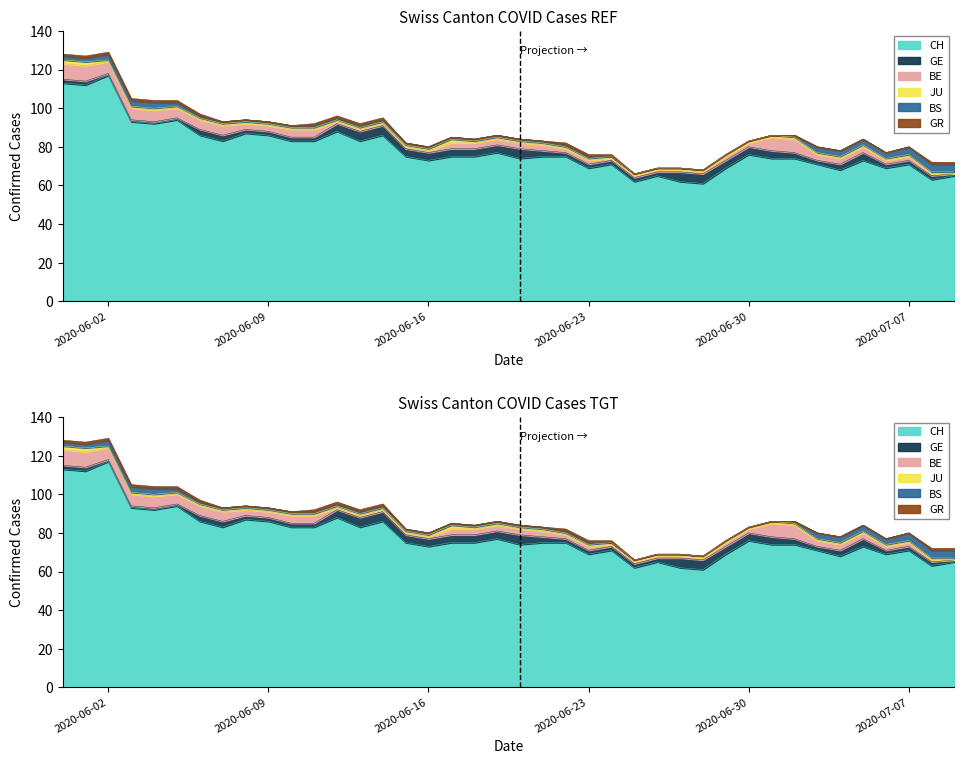

Reading left to right, transcribe all the data shown in this chart.

CH: 0=113	1=112	2=117	3=93	4=92	5=94	6=86	7=83	8=87	9=86	10=83	11=83	12=88	13=83	14=86	15=75	16=73	17=75	18=75	19=77	20=74	21=75	22=75	23=69	24=71	25=62	26=65	27=62	28=61	29=69	30=76	31=74	32=74	33=71	34=68	35=73	36=69	37=71	38=63	39=65
GE: 0=2	1=2	2=1	3=1	4=1	5=1	6=3	7=3	8=2	9=2	10=2	11=2	12=4	13=5	14=5	15=4	16=4	17=4	18=4	19=4	20=5	21=3	22=2	23=2	24=2	25=2	26=2	27=5	28=5	29=4	30=4	31=4	32=3	33=2	34=3	35=4	36=2	37=2	38=2	39=1
BE: 0=8	1=8	2=6	3=6	4=6	5=5	6=5	7=5	8=3	9=3	10=4	11=4	12=1	13=1	14=1	15=1	16=1	17=3	18=3	19=3	20=3	21=3	22=2	23=2	24=1	25=1	26=1	27=1	28=1	29=2	30=2	31=7	32=7	33=3	34=3	35=3	36=2	37=2	38=1	39=0
JU: 0=2	1=2	2=1	3=1	4=1	5=1	6=1	7=1	8=1	9=1	10=1	11=1	12=1	13=1	14=1	15=1	16=1	17=2	18=1	19=1	20=1	21=1	22=1	23=1	24=1	25=1	26=1	27=1	28=1	29=1	30=1	31=1	32=1	33=1	34=1	35=1	36=1	37=1	38=1	39=1
BS: 0=2	1=2	2=3	3=3	4=3	5=2	6=1	7=1	8=1	9=1	10=1	11=1	12=1	13=1	14=1	15=1	16=1	17=1	18=1	19=1	20=1	21=1	22=1	23=1	24=0	25=0	26=0	27=0	28=0	29=0	30=0	31=0	32=1	33=3	34=3	35=3	36=3	37=4	38=4	39=4
GR: 0=1	1=1	2=1	3=1	4=1	5=1	6=1	7=0	8=0	9=0	10=0	11=1	12=1	13=1	14=1	15=0	16=0	17=0	18=0	19=0	20=0	21=0	22=1	23=1	24=1	25=0	26=0	27=0	28=0	29=0	30=0	31=0	32=0	33=0	34=0	35=0	36=0	37=0	38=1	39=1